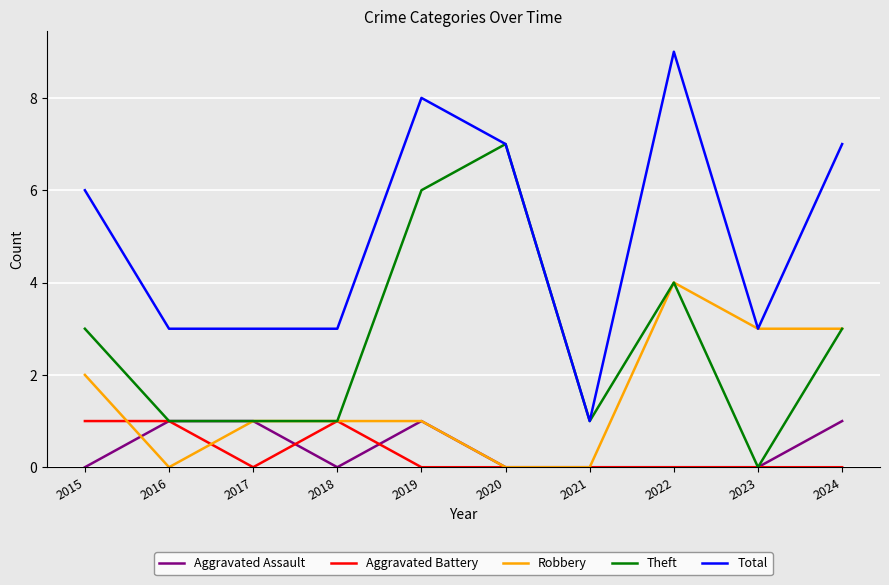

At which category is the sum across all series the highest?

2022